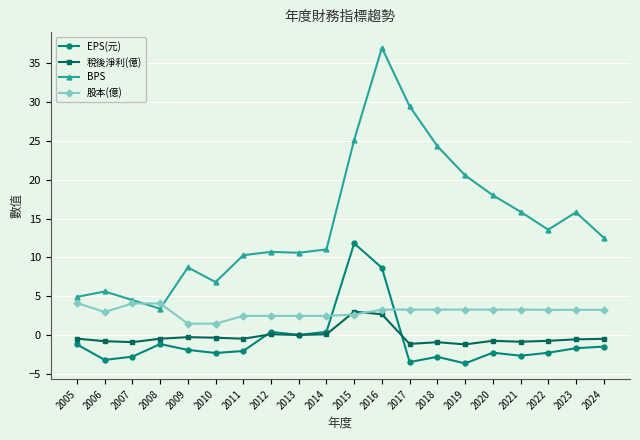

True or false: 稅後淨利(億) and BPS intersect in this chart.

False